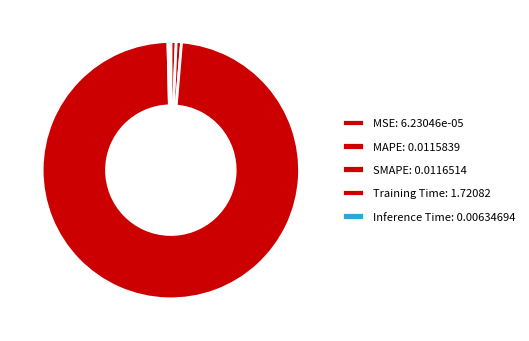

Does Training Time account for over 50% of the chart?

Yes